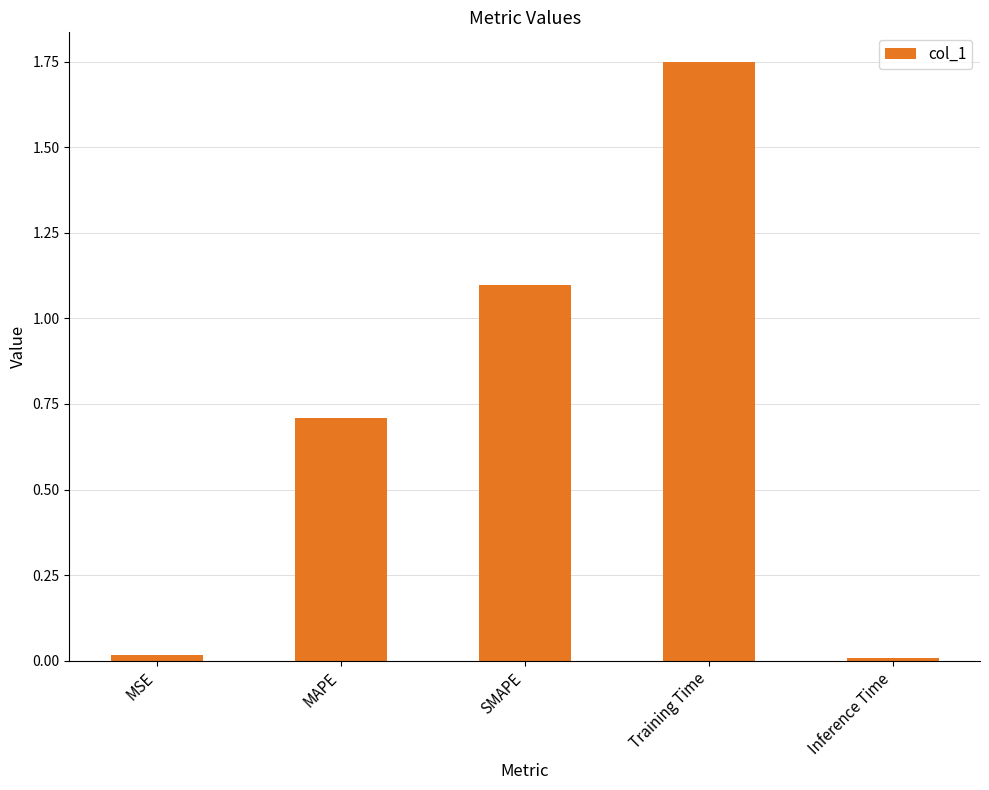

How many data points does each series have?

5